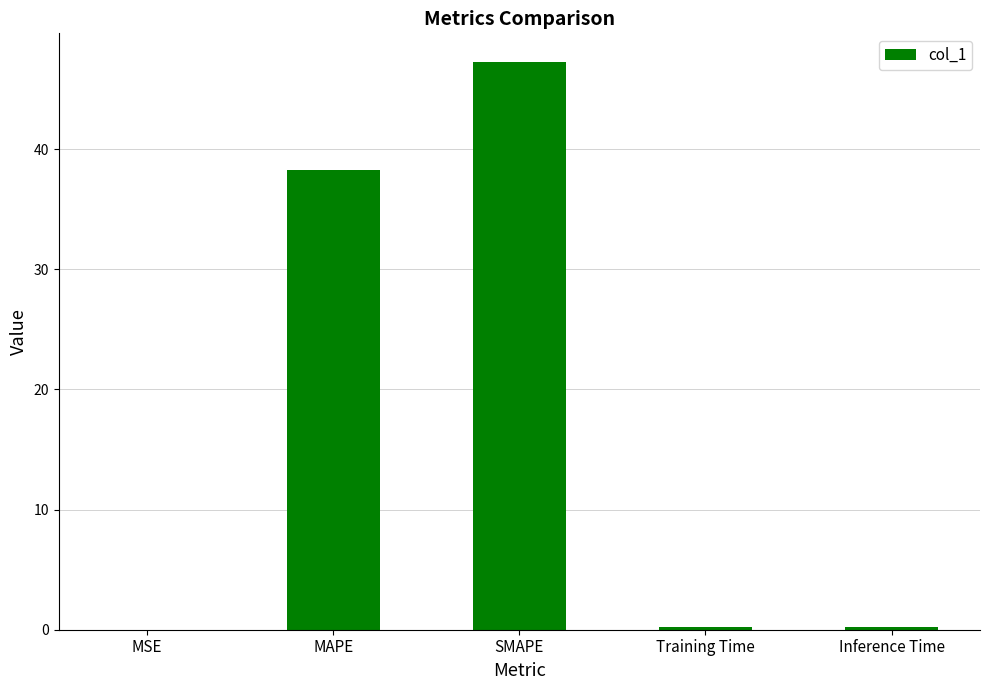

Which has a higher value, Inference Time or SMAPE?

SMAPE